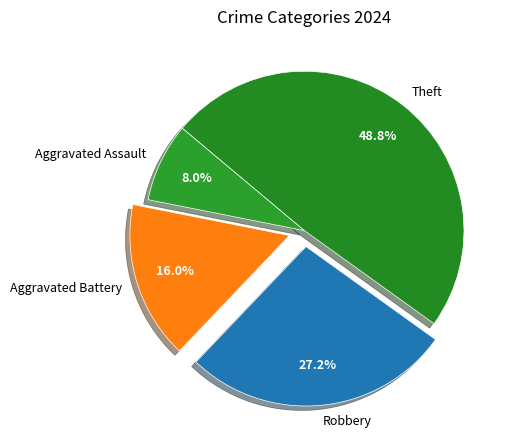

Between Robbery and Aggravated Battery, which is larger?

Robbery